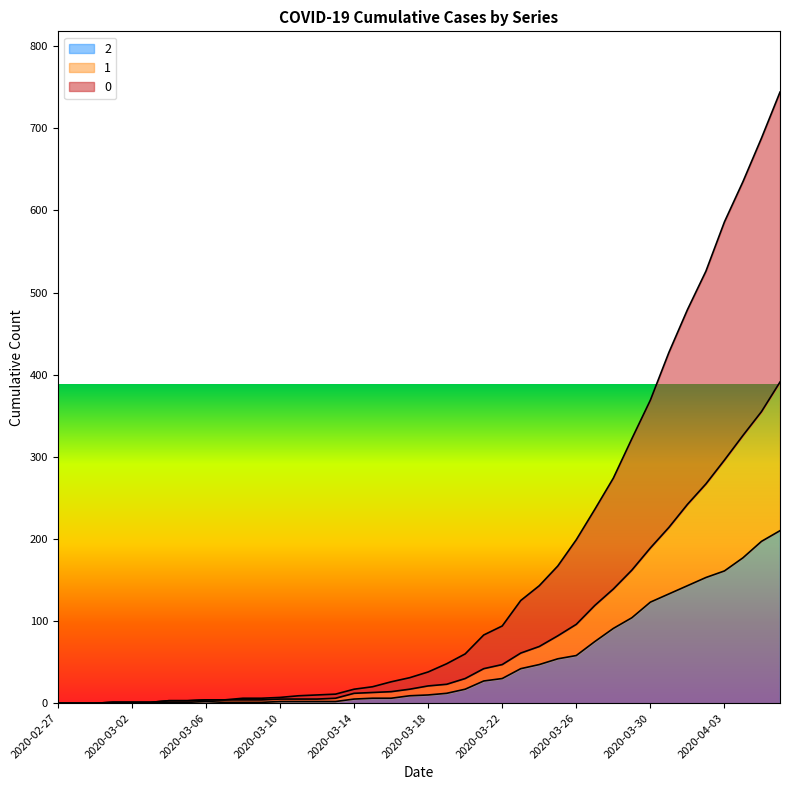

True or false: 0 and 2 intersect in this chart.

False